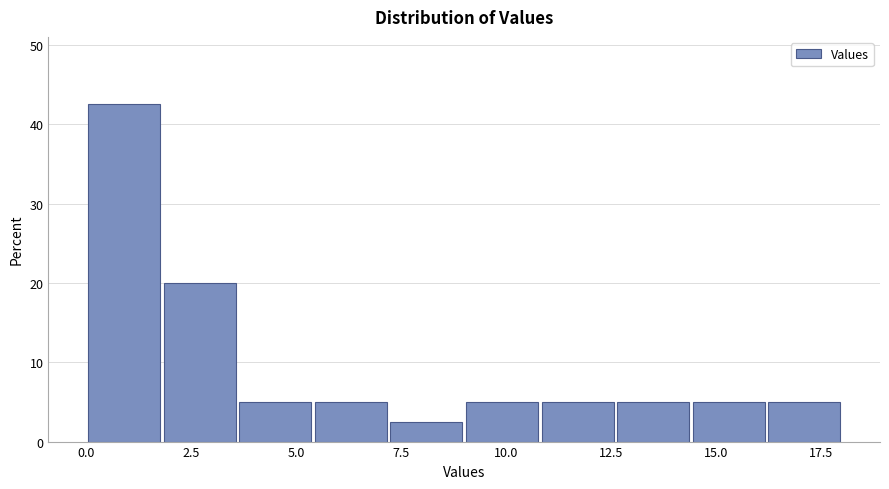

Read against the x-axis, roughly where is the centre of the tallest bar?

1.0